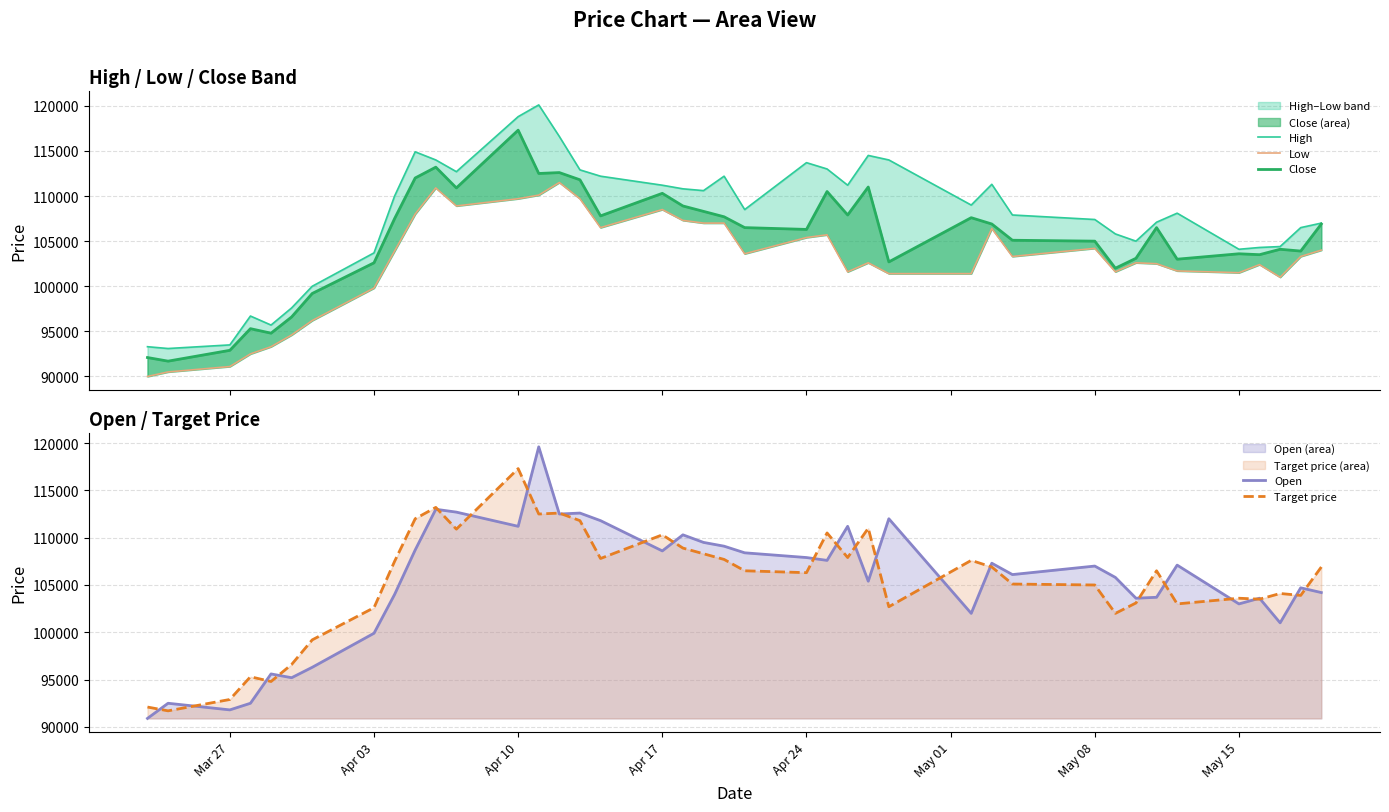

How many values in the Low series are below 103300?

19